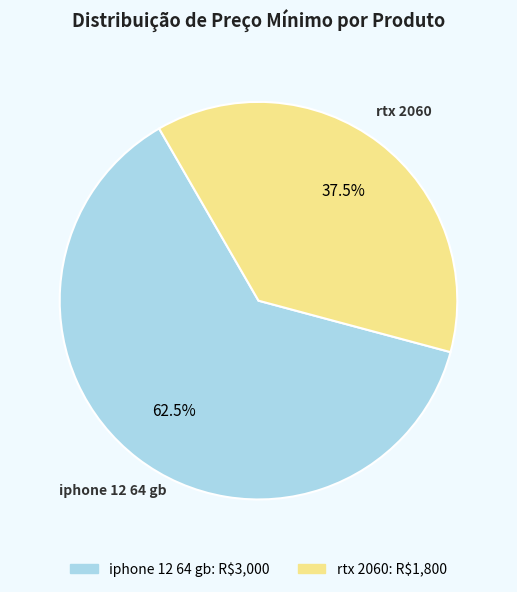

How many slices are in this pie chart?

2